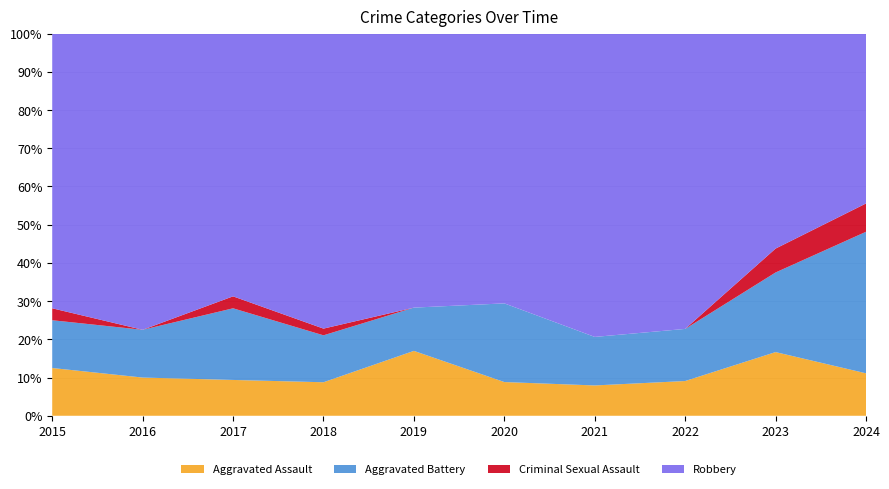

Reading left to right, transcribe all the data shown in this chart.

Aggravated Assault: 4	4	3	5	9	3	5	4	8	3
Aggravated Battery: 4	5	6	7	6	7	8	6	10	10
Criminal Sexual Assault: 1	0	1	1	0	0	0	0	3	2
Robbery: 23	31	22	44	38	24	50	34	27	12